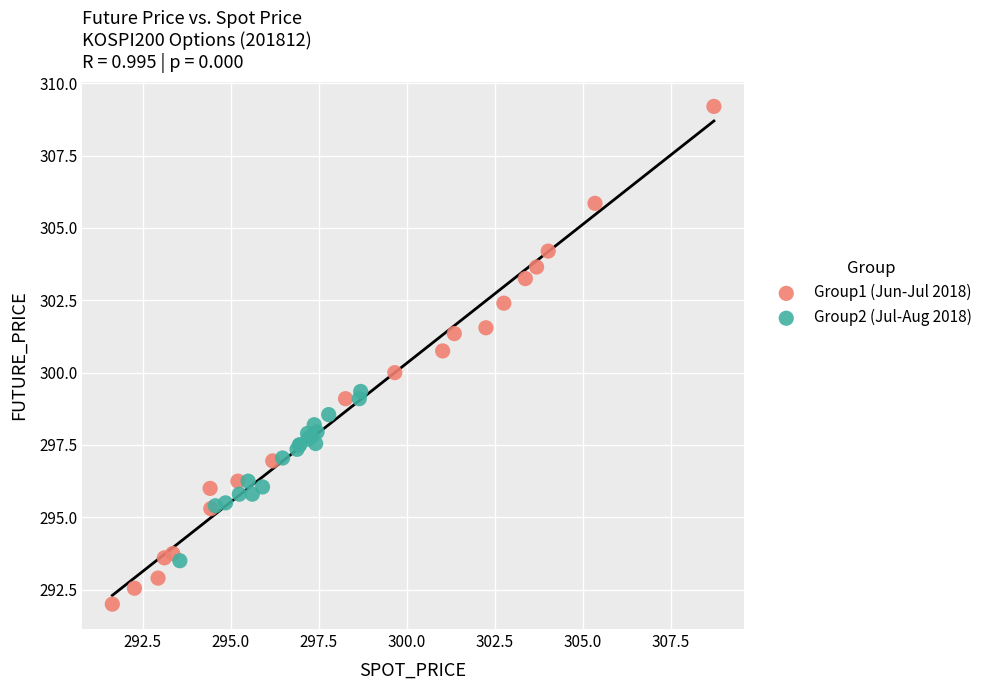

What are all the series names shown in the legend?

Group1 (Jun-Jul 2018), Group2 (Jul-Aug 2018)